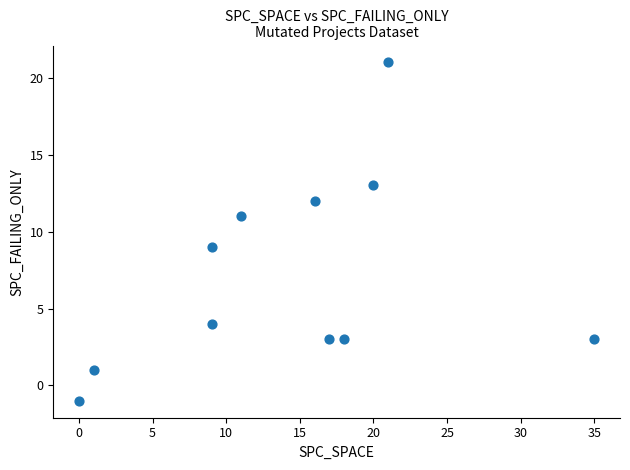

What is the average Y value?

7